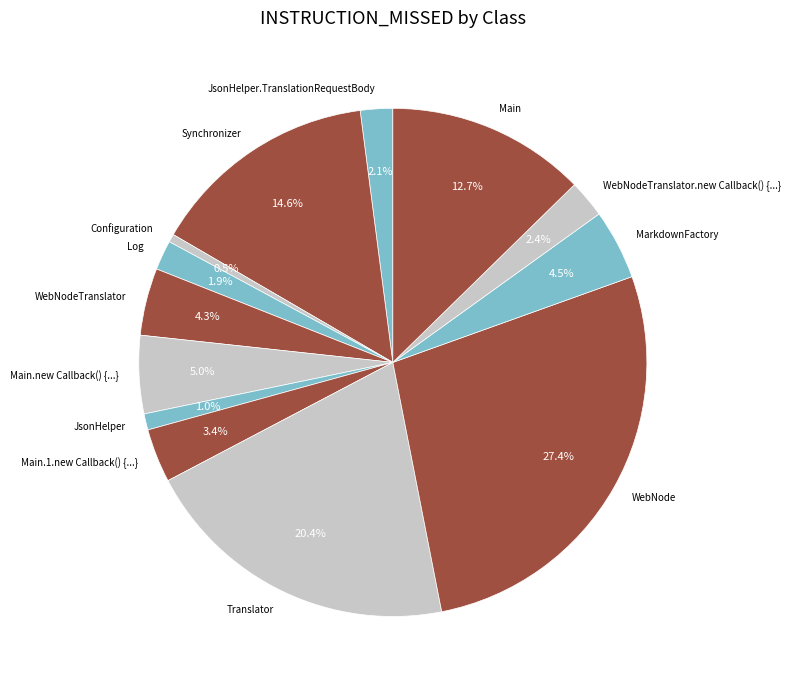

What is the smallest slice in the pie chart?

Configuration